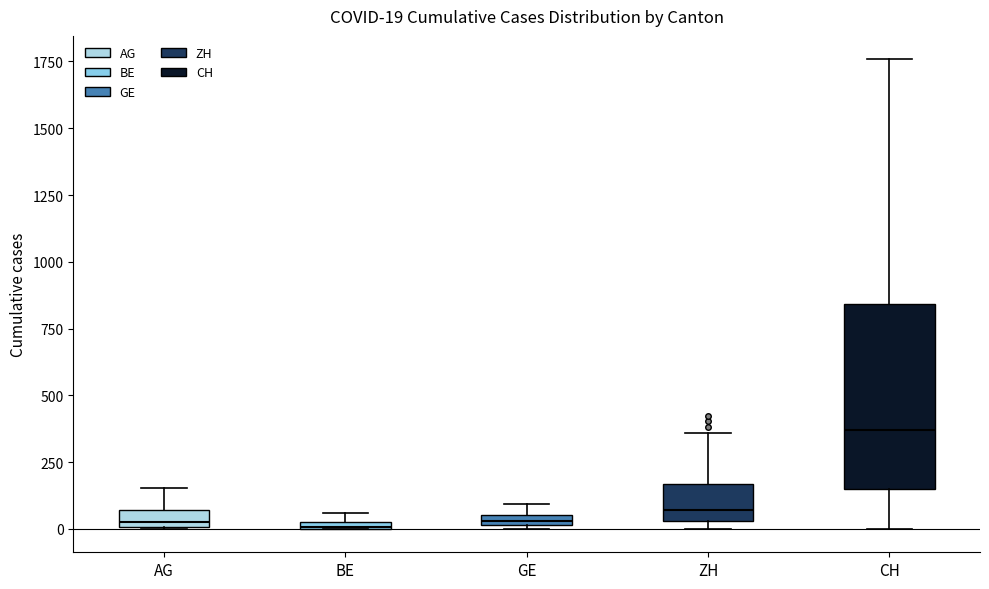

Comparing the boxes themselves (not the whiskers), which one is the tallest?

CH